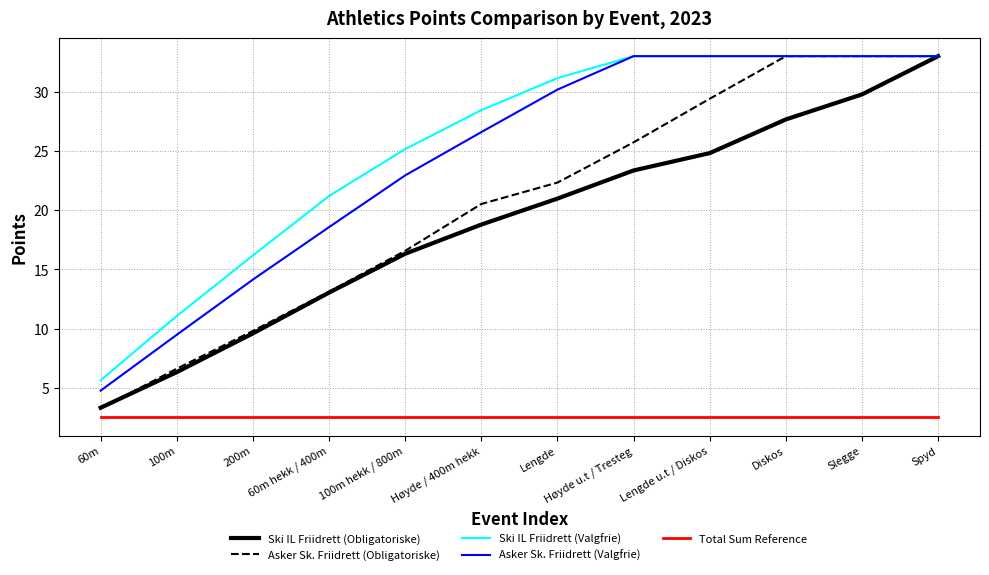

What is the difference between the maximum and minimum values in the Ski IL Friidrett (Valgfrie) series?

27.4